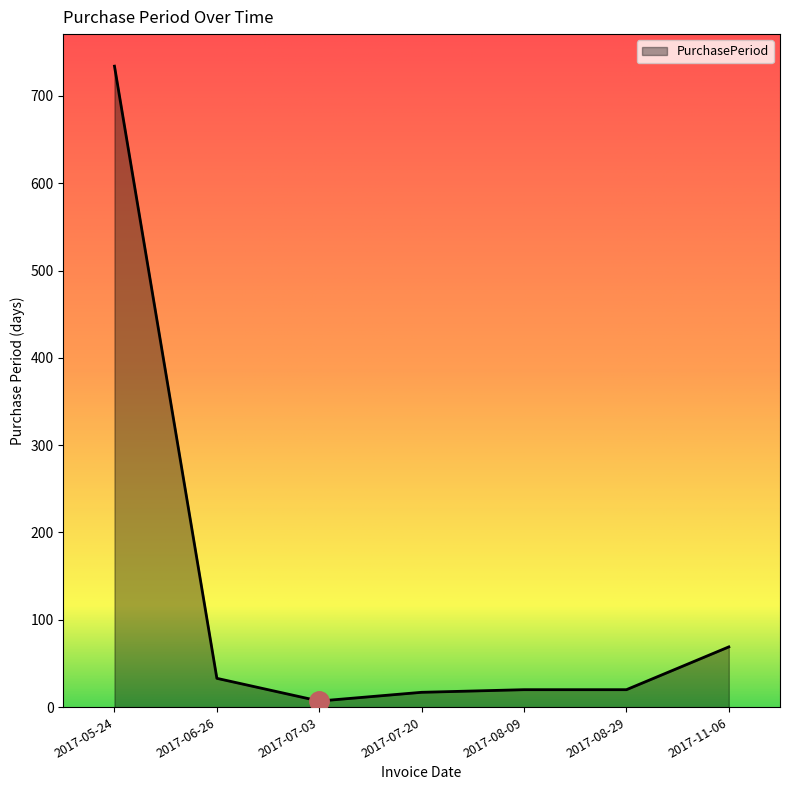

What is the minimum value shown in the chart?

7